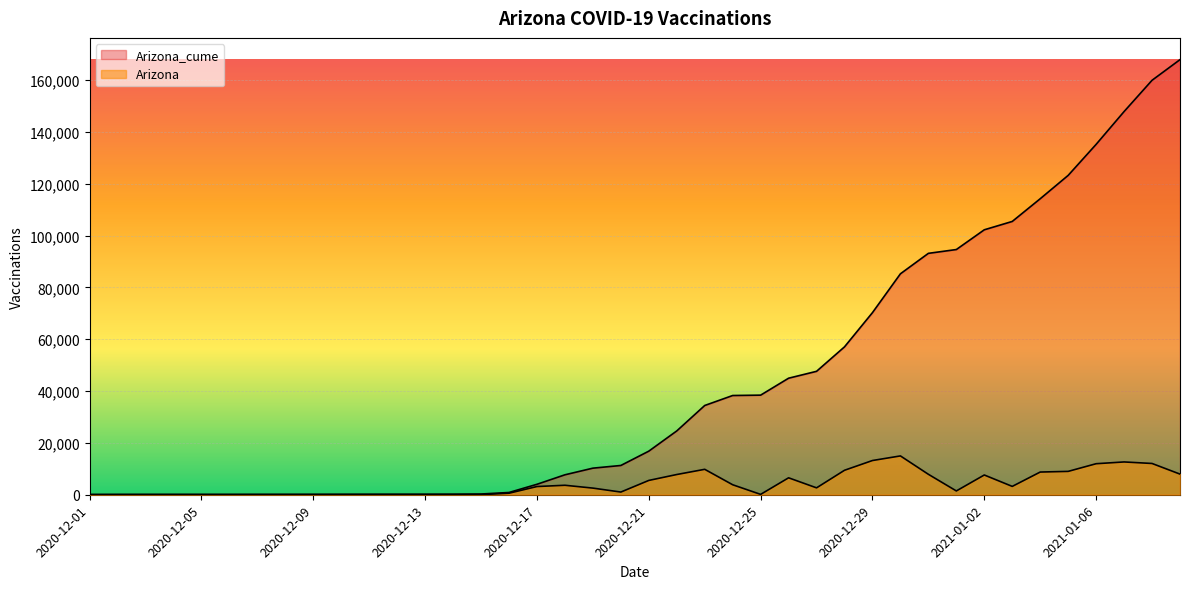

What is the value of the Arizona_cume point at the 35th from the left?

114197